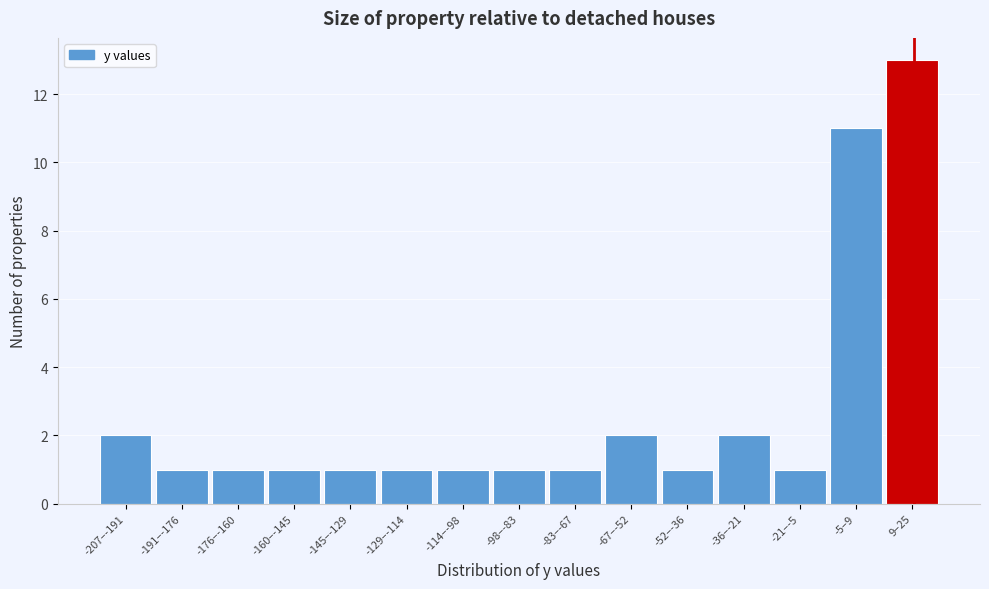

Reading left to right, transcribe all the data shown in this chart.

2	1	1	1	1	1	1	1	1	2	1	2	1	11	13